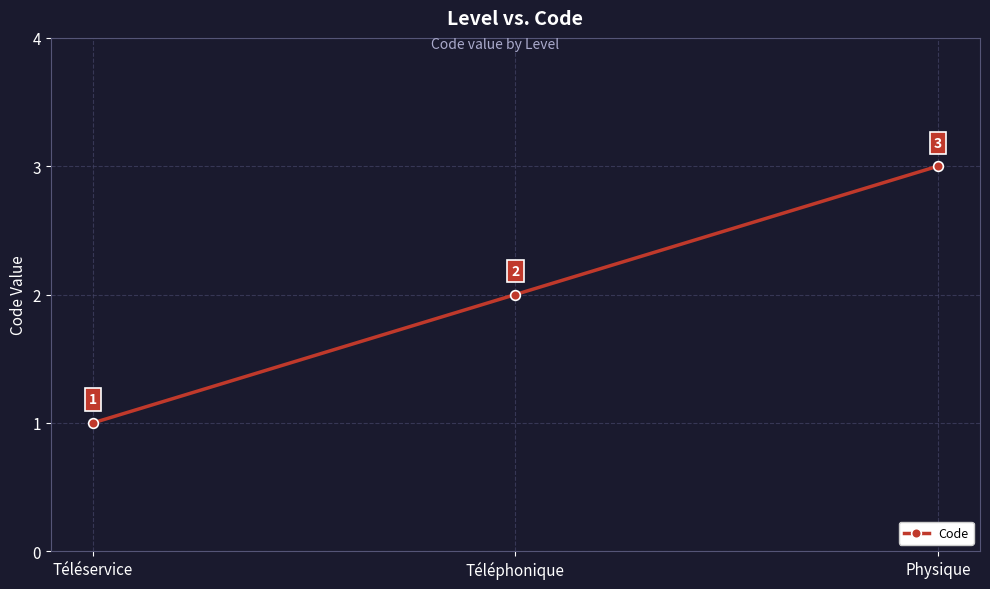

Reading right to left, extract all data points from this chart.

3	2	1